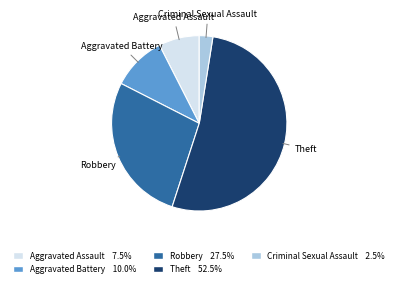

Does Theft represent more than half of the total?

Yes